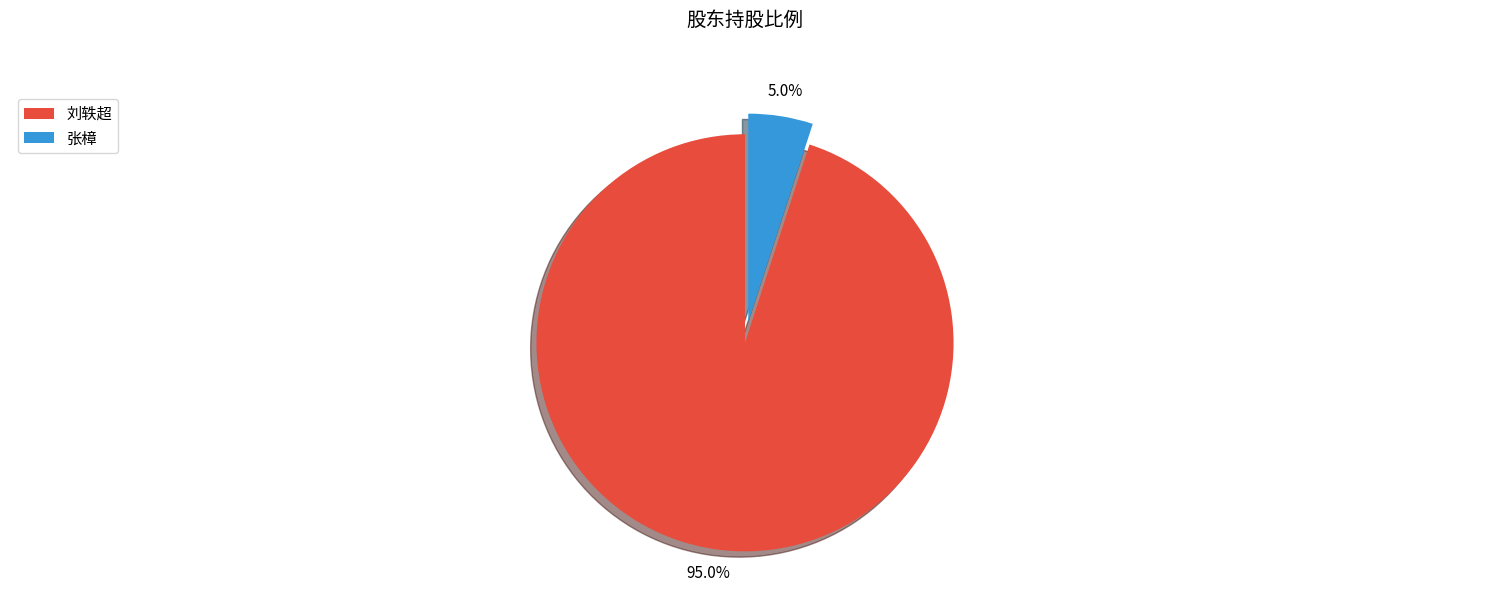

How many slices are in this pie chart?

2